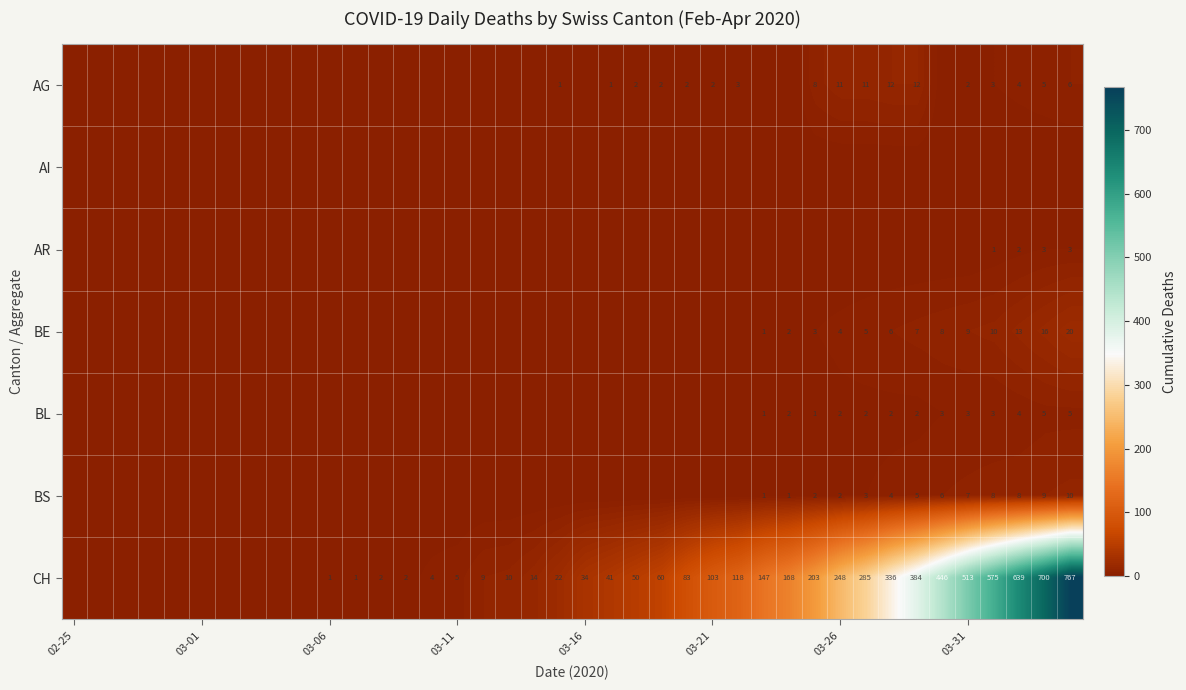

At how many categories does at least one series exceed 240?

10